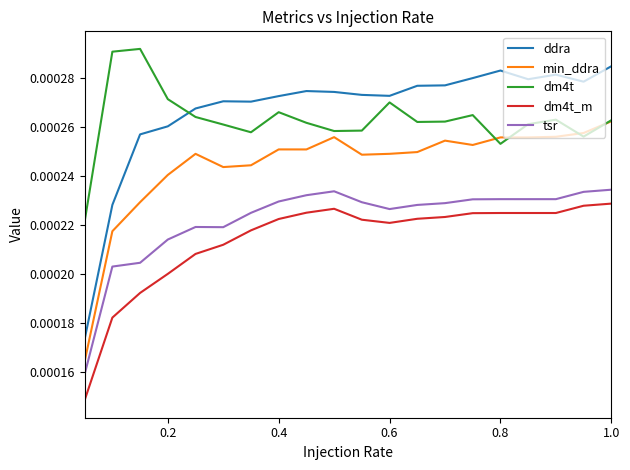

True or false: min_ddra and ddra intersect in this chart.

False